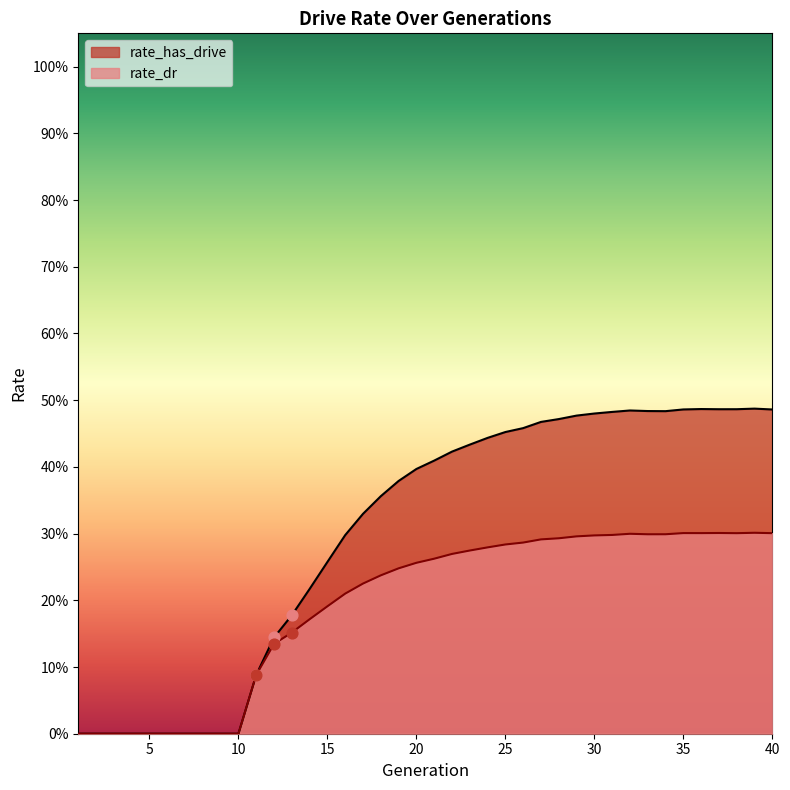

Which series has the widest spread of Y values?

rate_has_drive